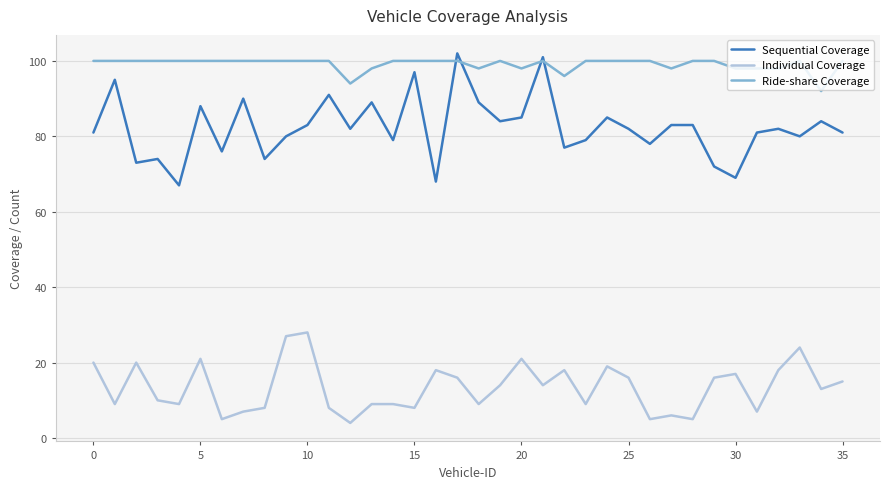

What is the minimum value for Sequential Coverage?

67